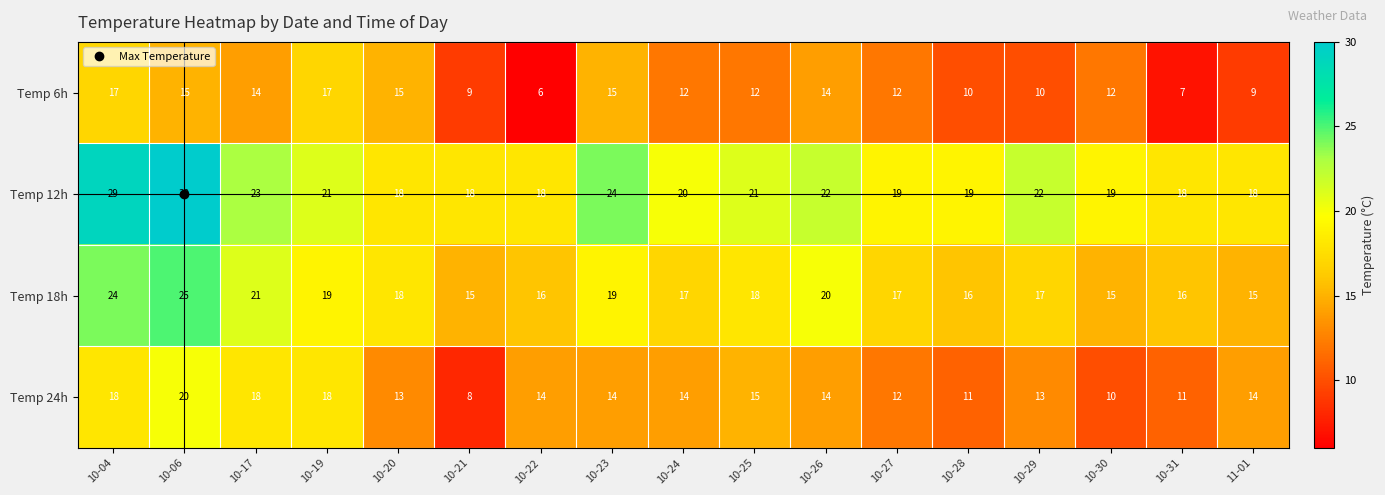

At which category does the chart reach its peak across all series?

10-06